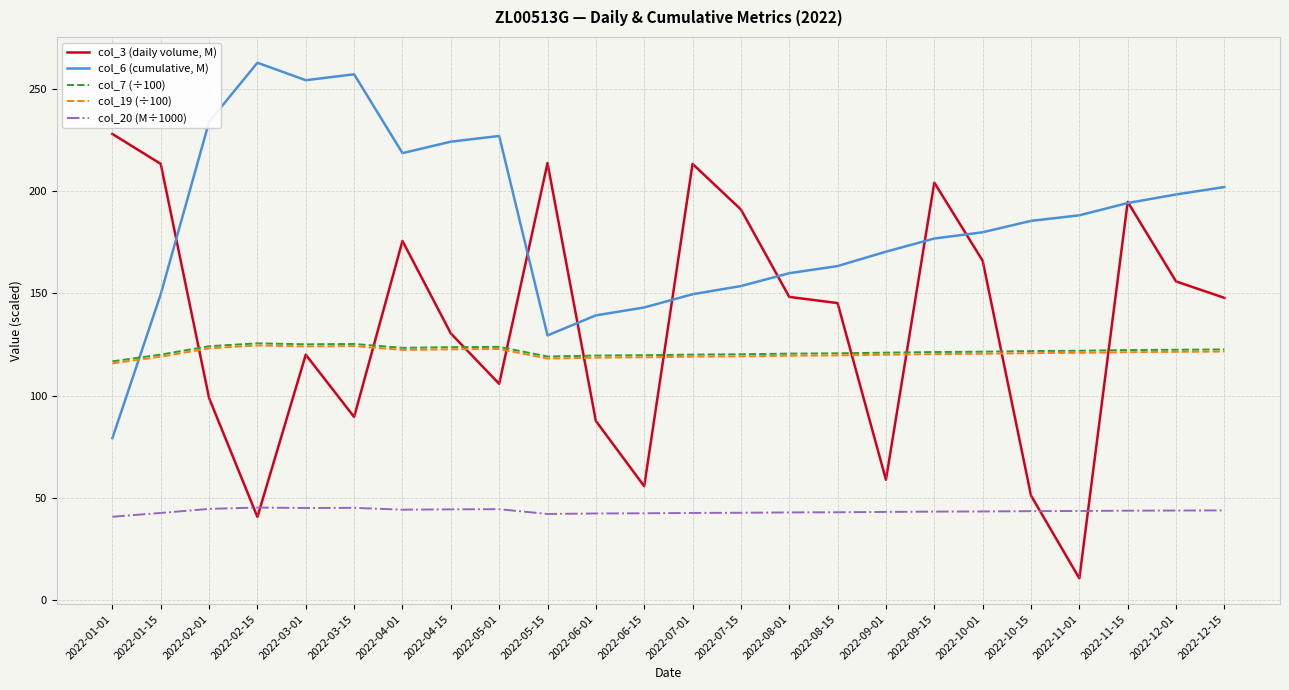

How many categories are shown in the chart?

24